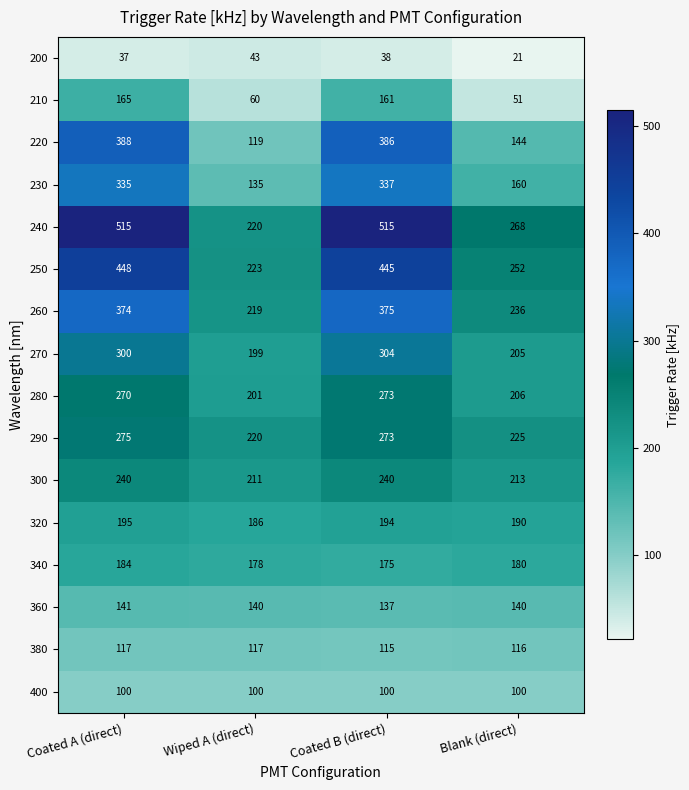

Which series has the largest total across all categories?

240